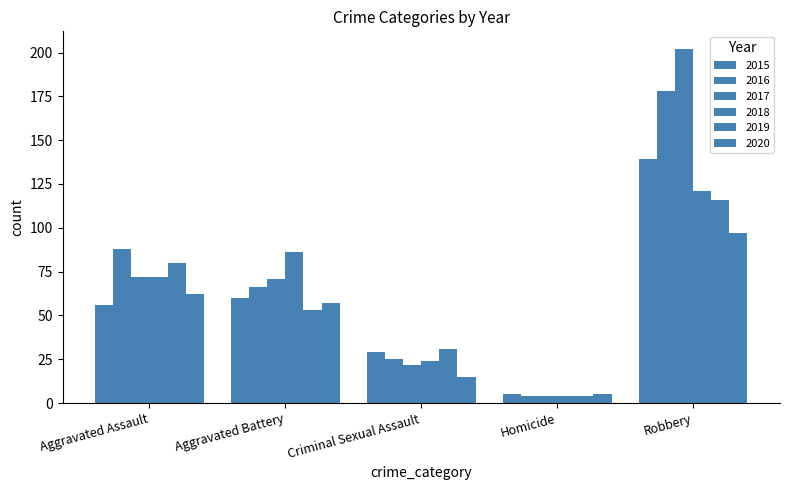

Which series has the largest total across all categories?

2017